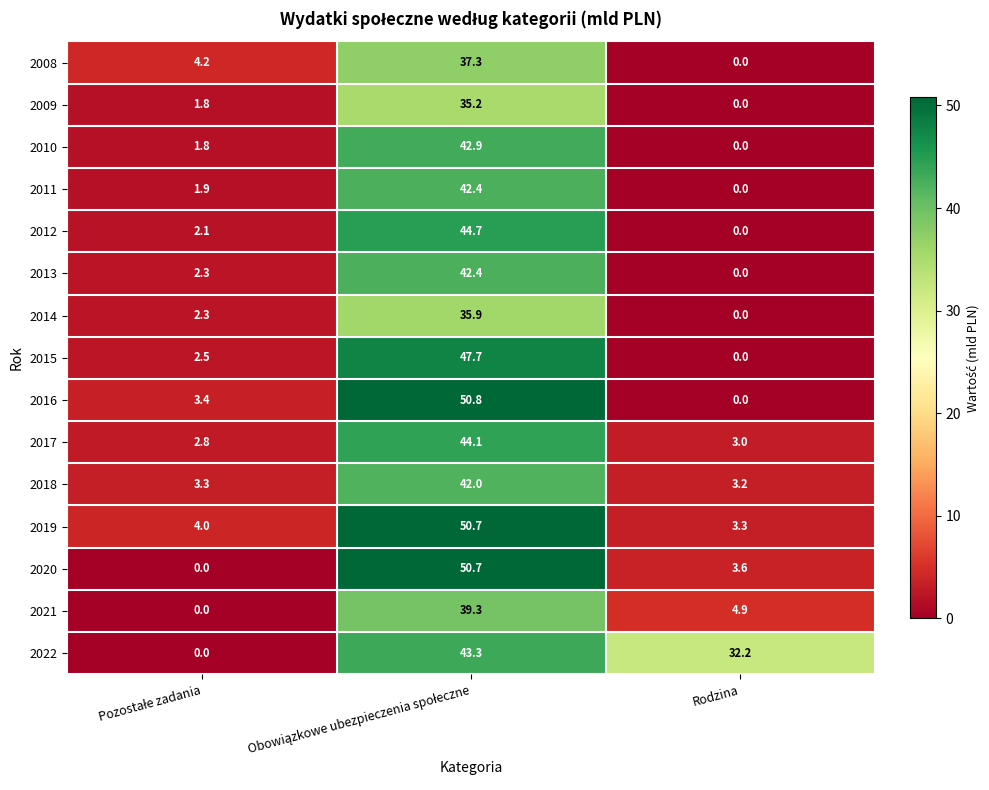

Which series has the largest total across all categories?

2022